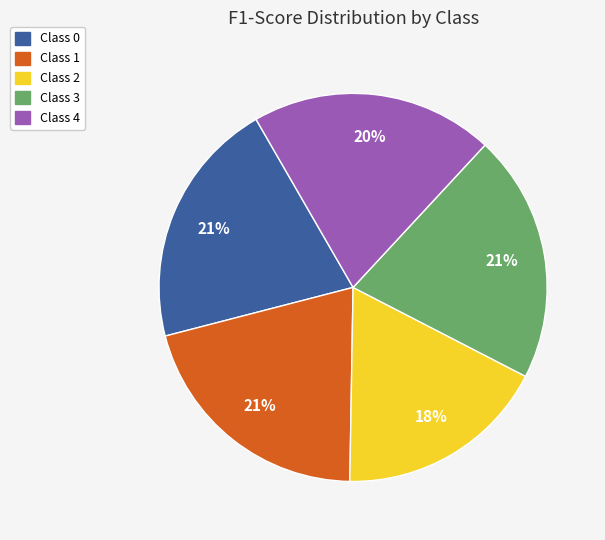

To the nearest percent, what is the average slice percentage?

20%